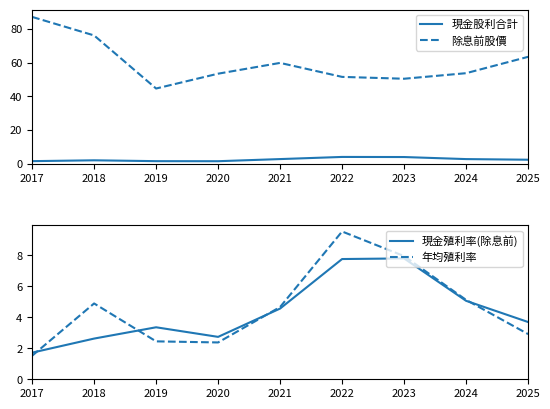

What is the difference between the maximum and minimum values in the 年均殖利率 series?

8.0